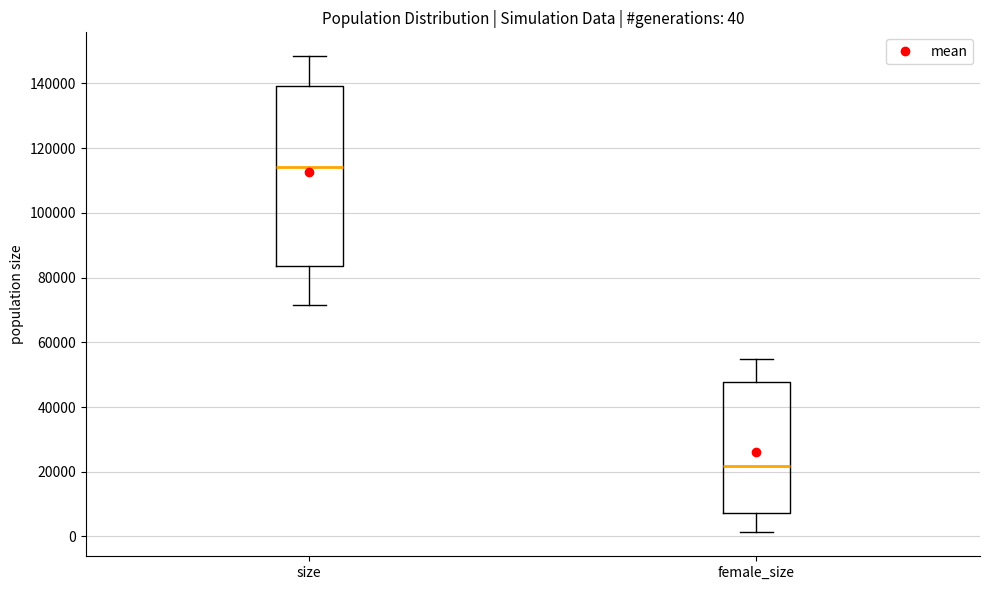

Which box's median line is the lowest?

female_size